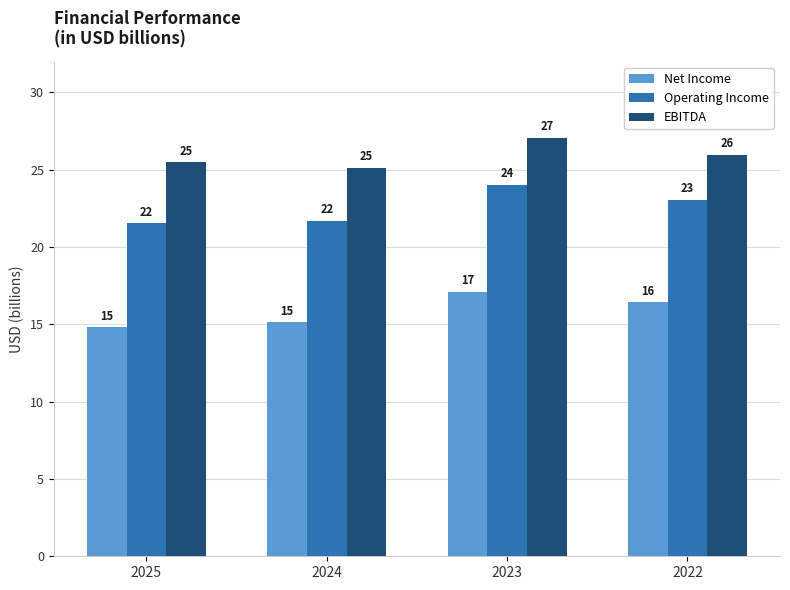

Which series has the largest total across all categories?

EBITDA